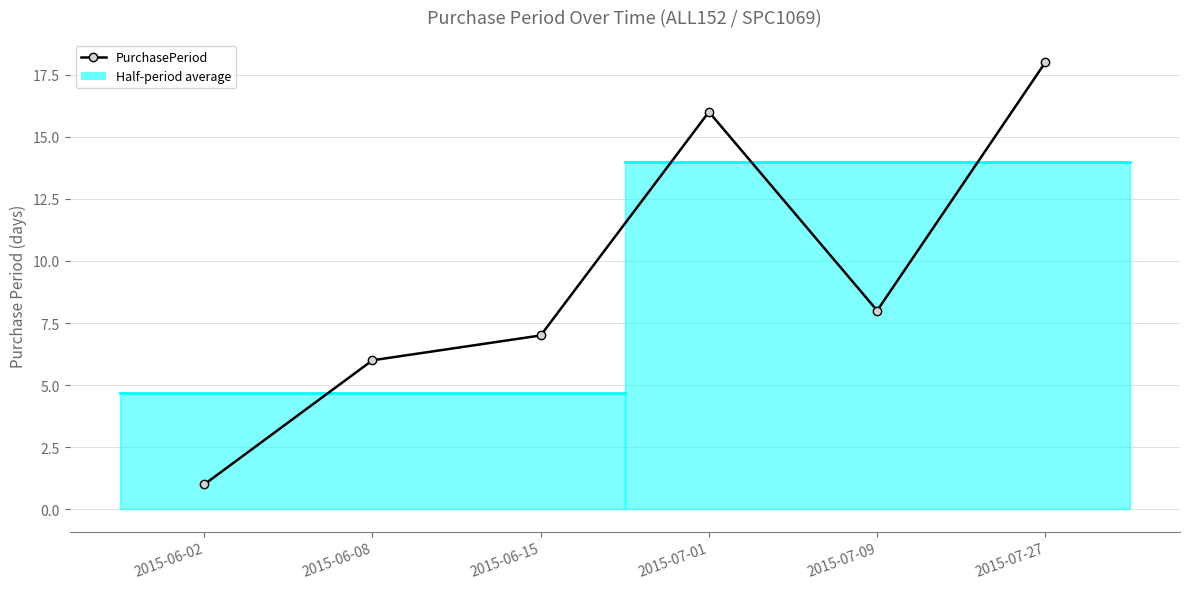

Reading left to right, what are all the values shown in this chart?

1	6	7	16	8	18